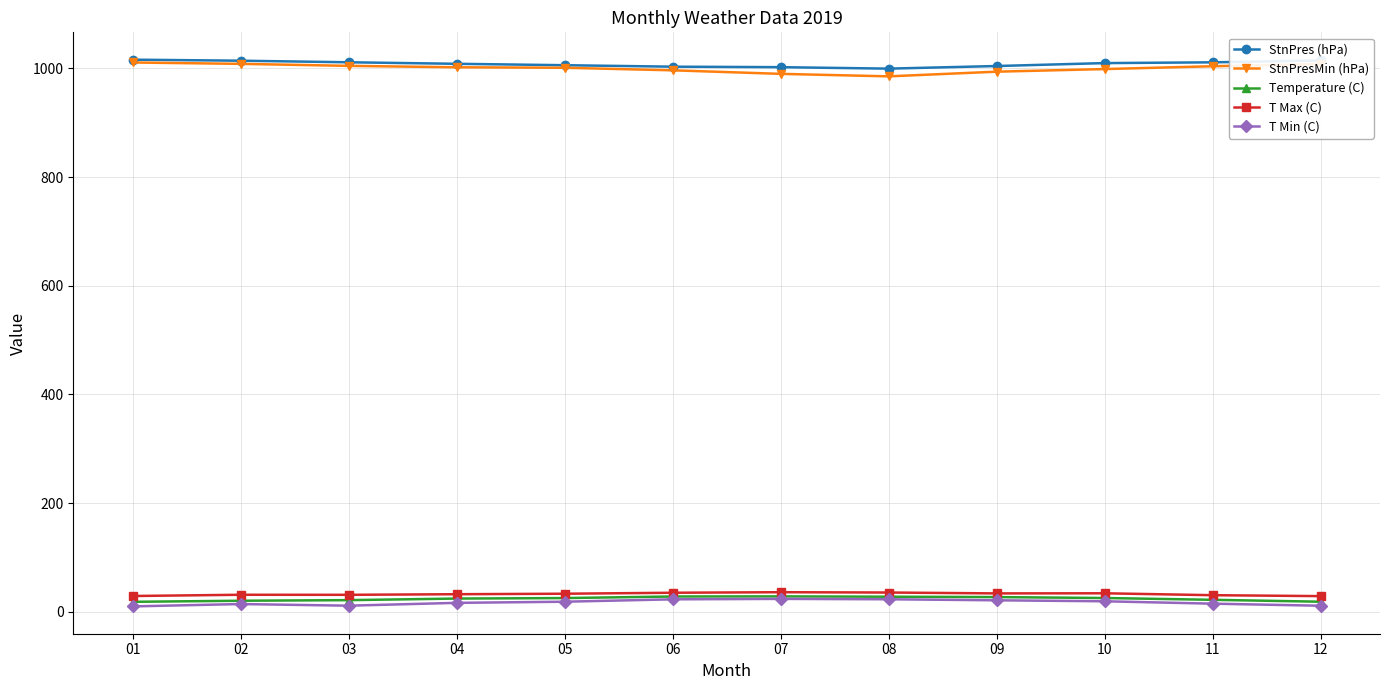

How many data points does each series have?

12